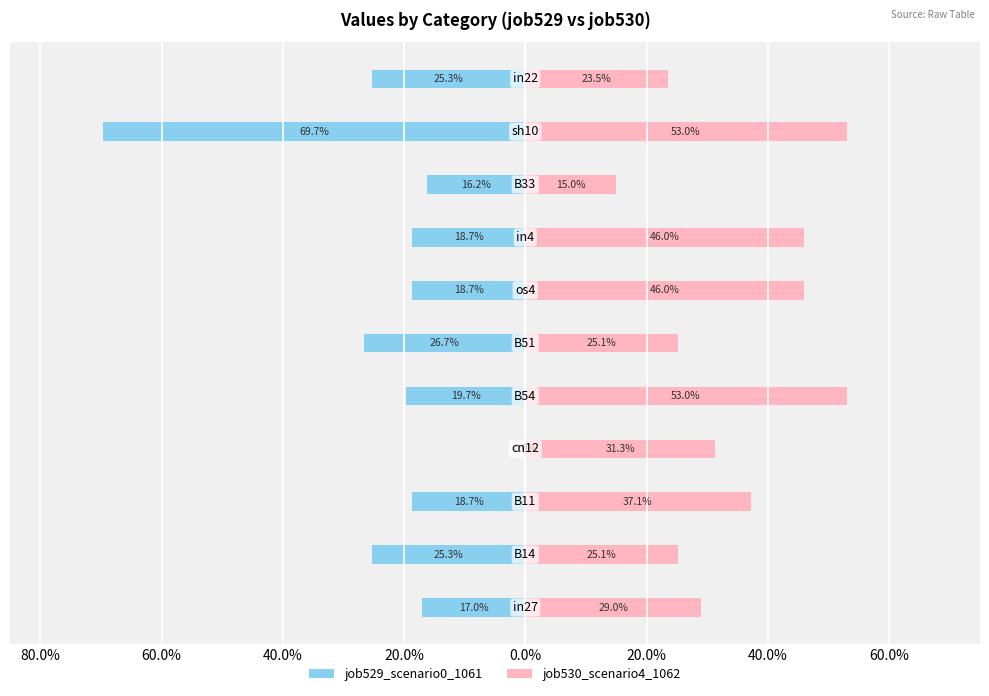

What is the value of the job530_scenario4_1062 bar at the 3rd from the left?

0.4